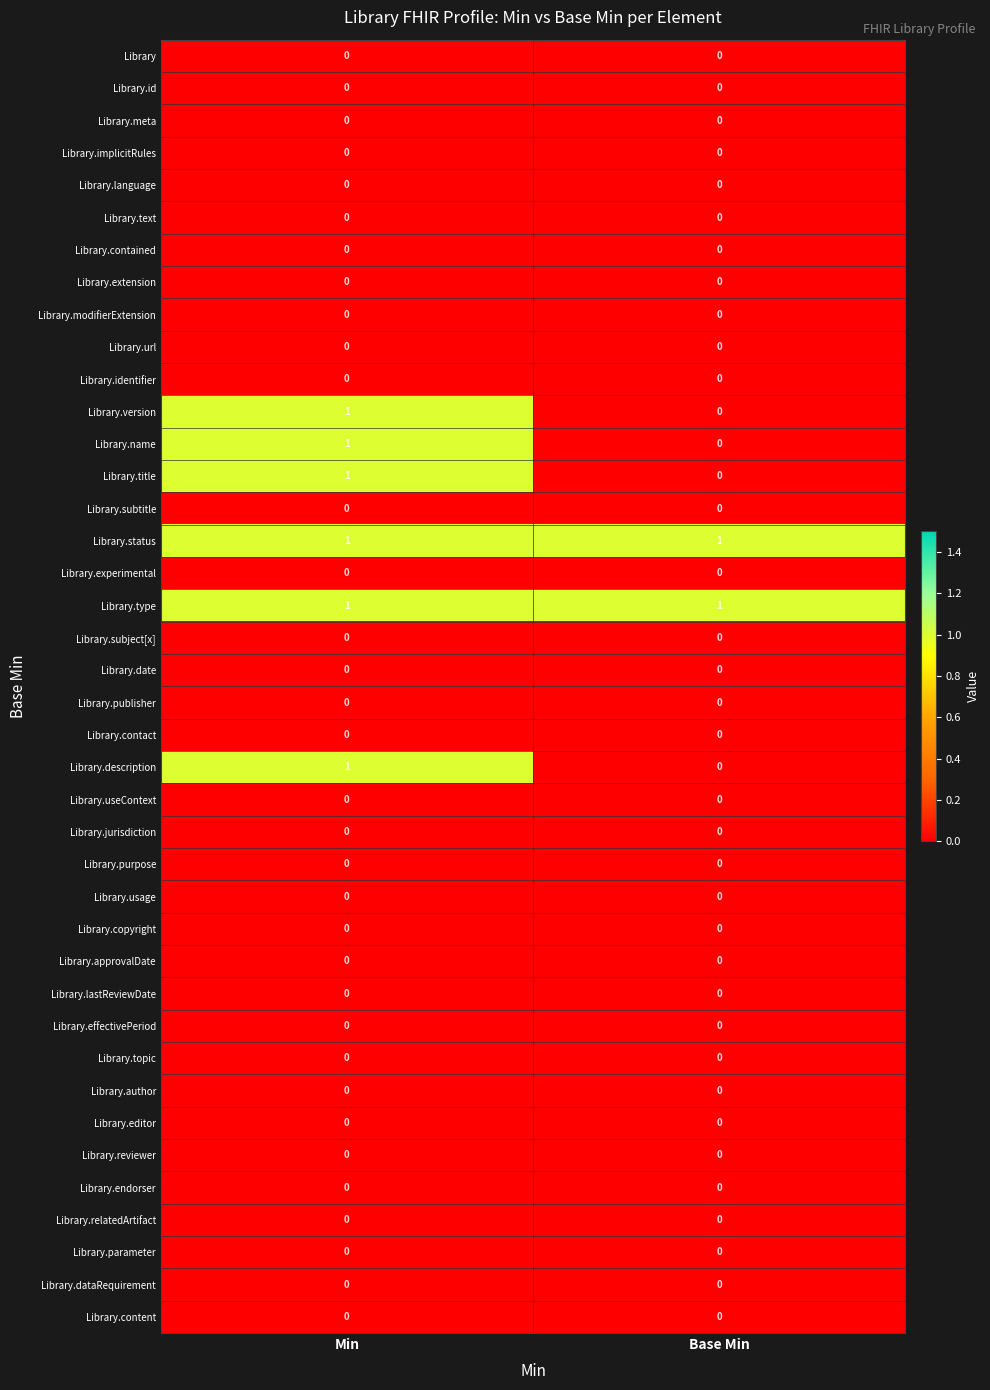

At which category is the sum across all series the highest?

Min